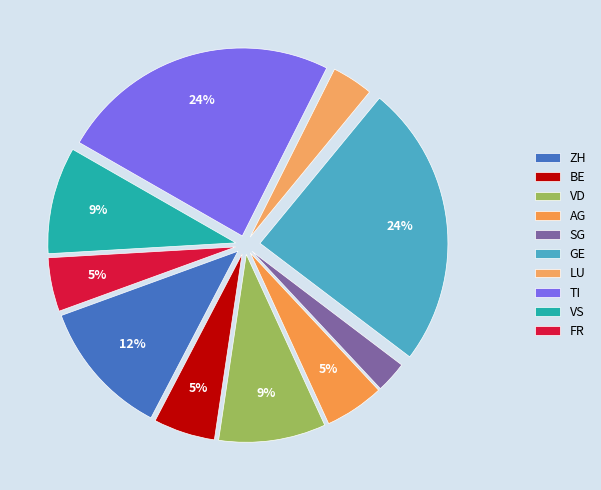

How many segments does this pie chart have?

10